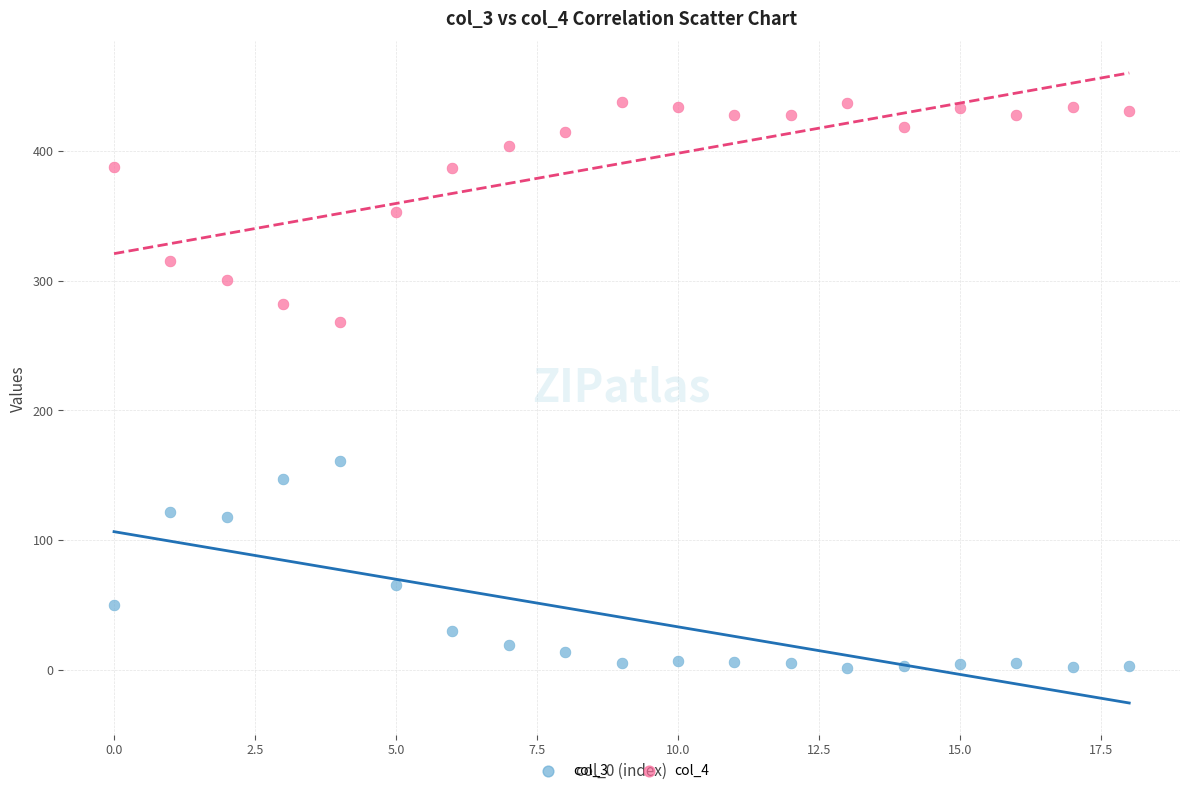

Across all series, what Y value is closest to 219?

268